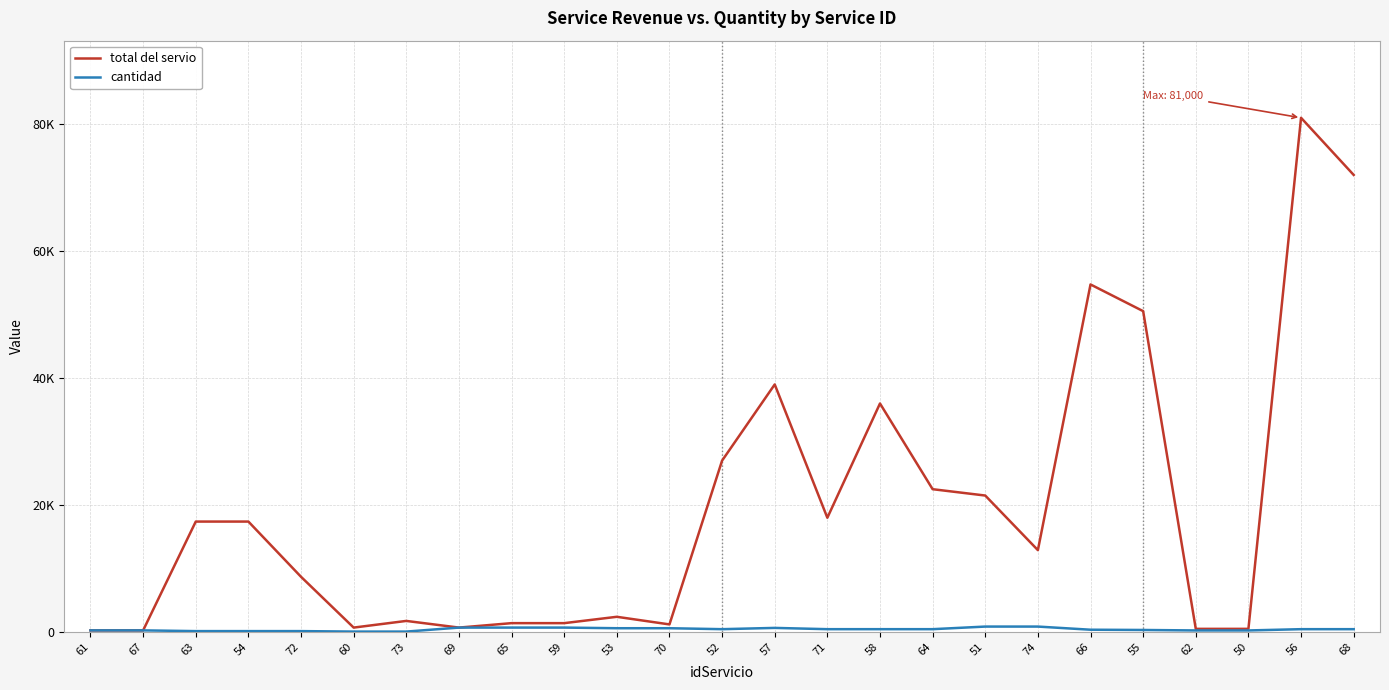

What is the difference between the highest and lowest values at 64?

22050